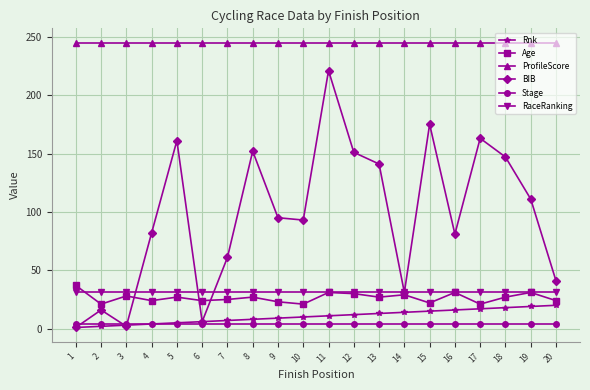

Which series has the largest range (max minus min)?

BIB